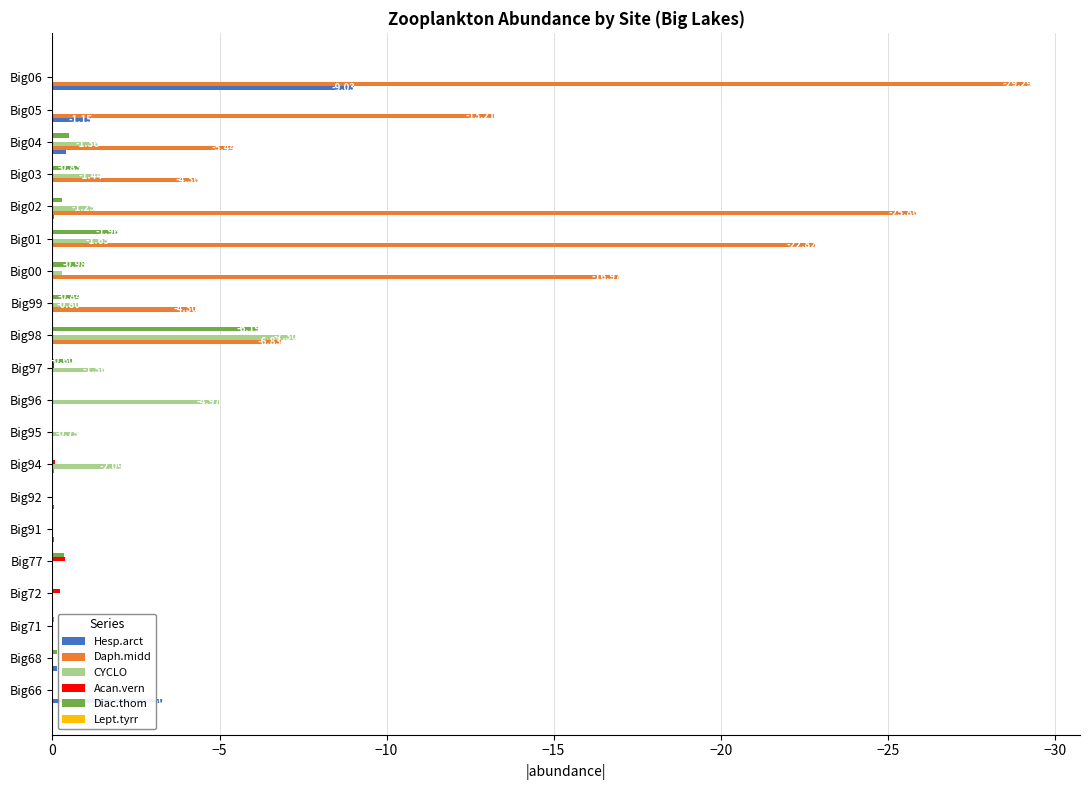

Which series changed the most between Big71 and Big99?

Daph.midd